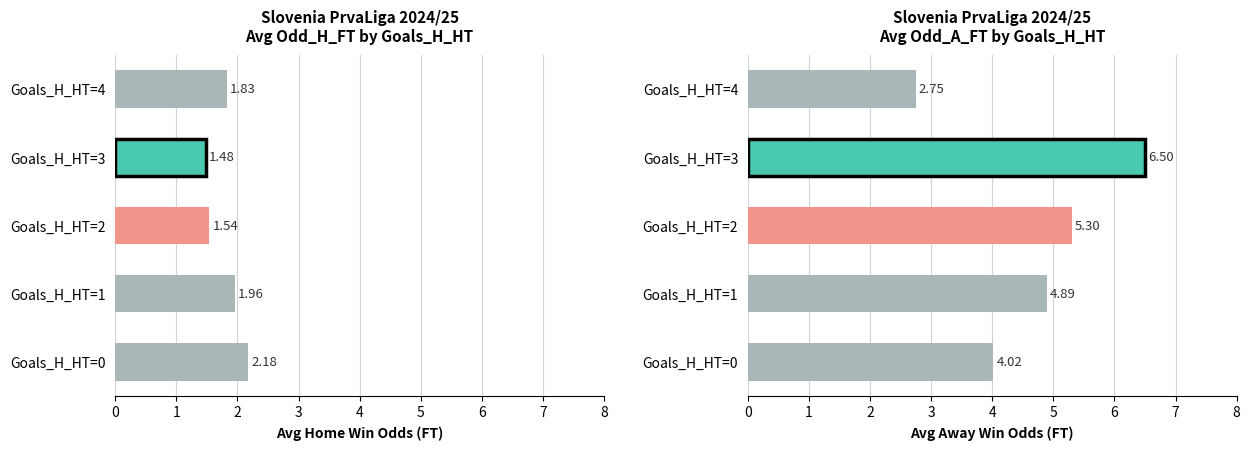

Which has a higher value, Goals_H_HT=4 or Goals_H_HT=3?

Goals_H_HT=4